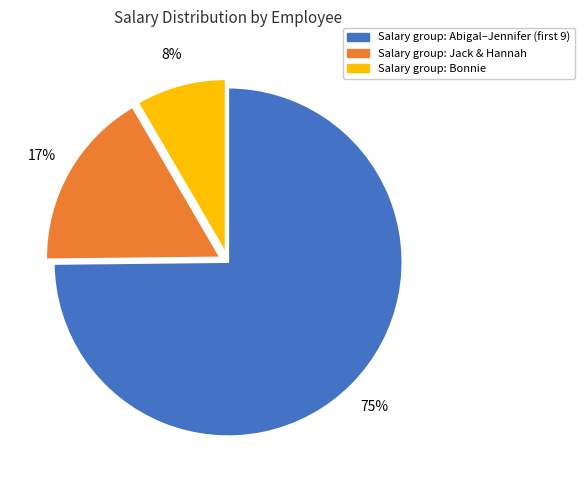

Does any single category account for the majority?

Yes